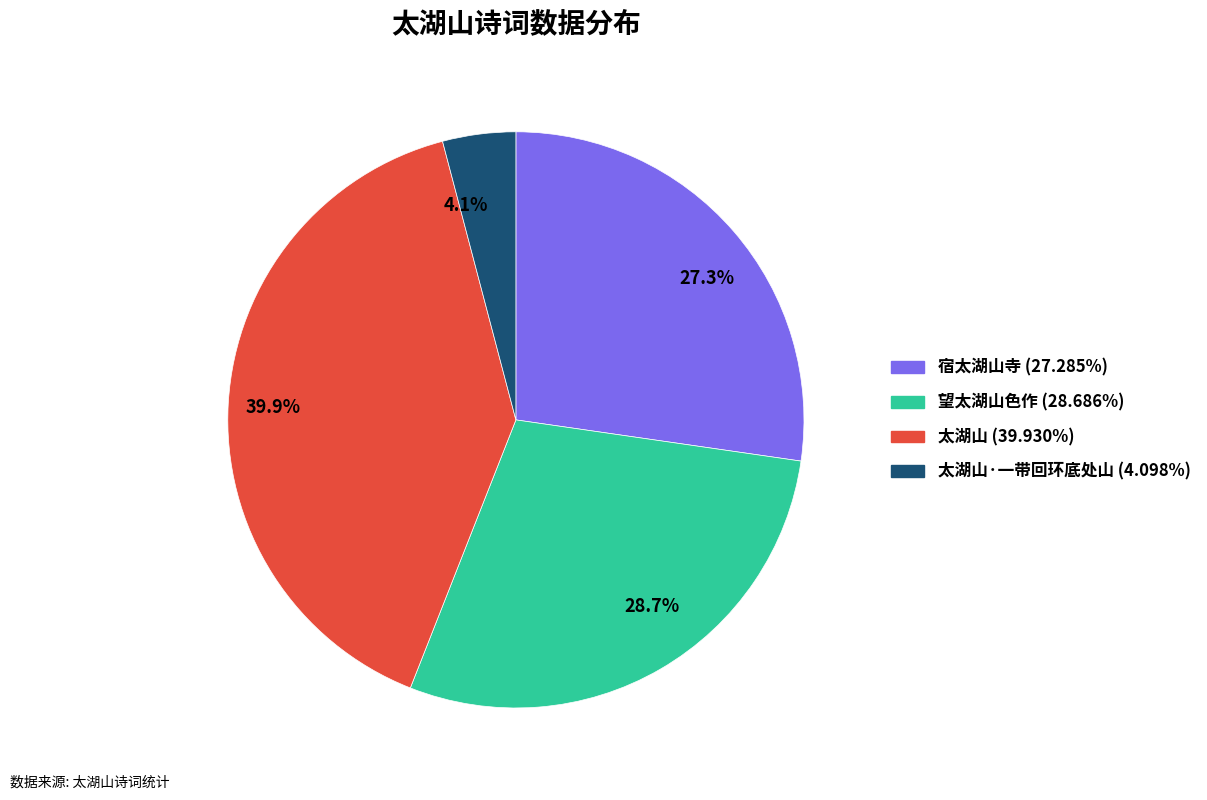

Between 27.3% and 4.1%, which is larger?

27.3%